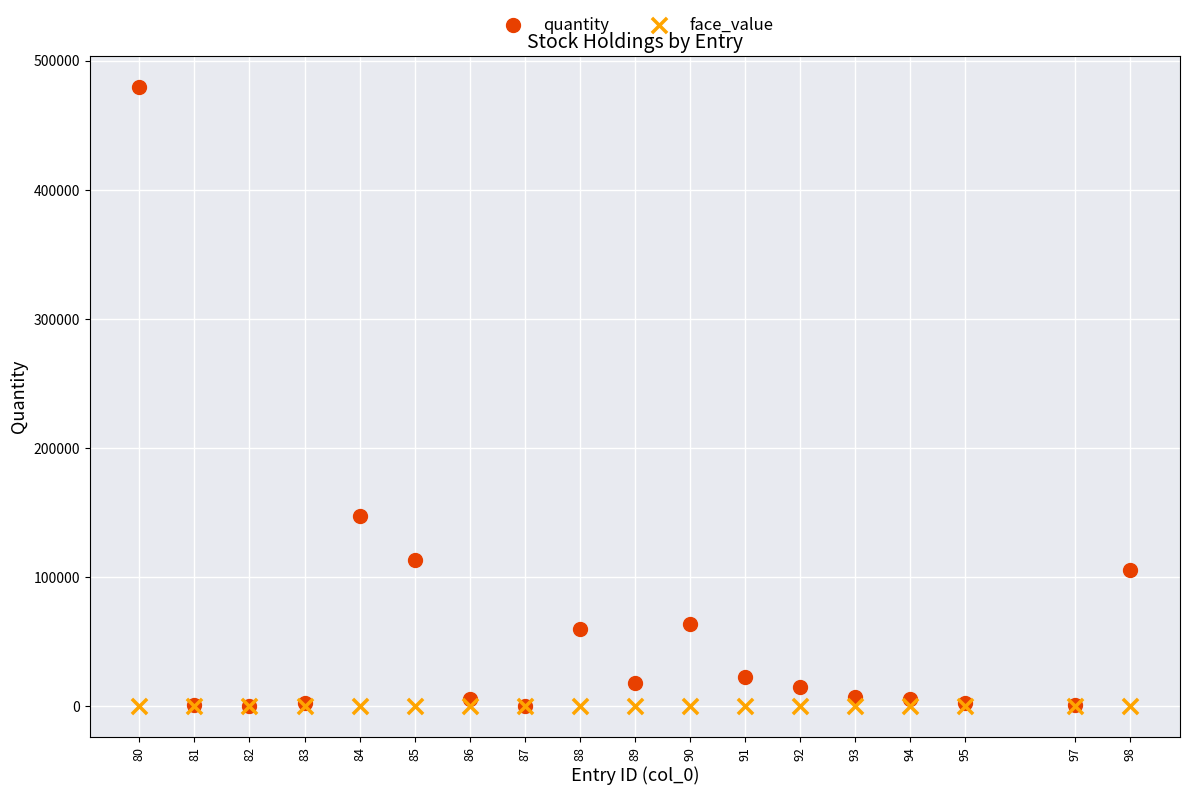

Across all series, what Y value is closest to 239868?

147650